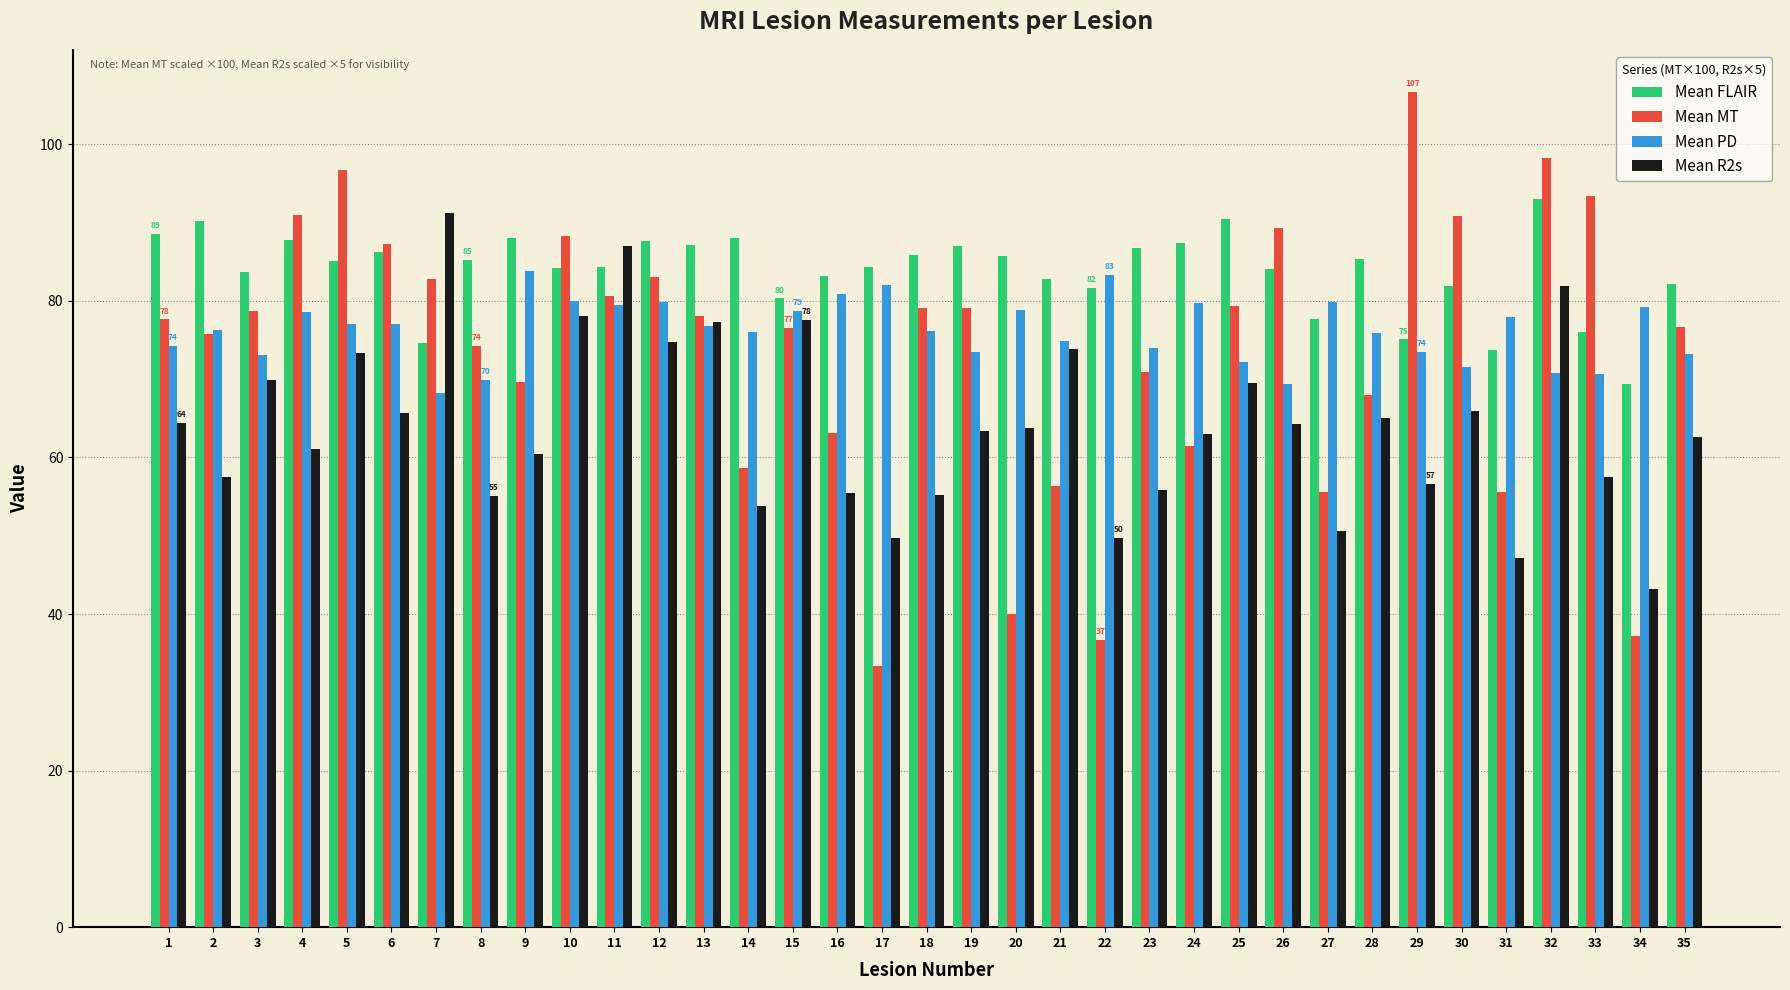

What is the difference between the maximum and minimum values in the Mean PD series?

15.5